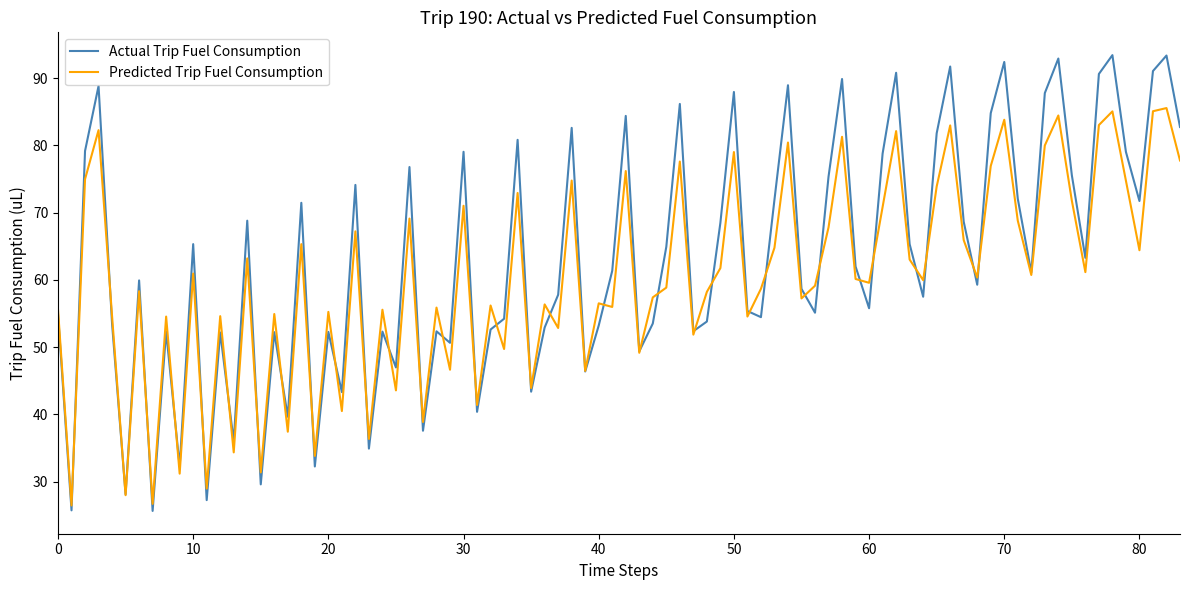

Which series has the widest spread of values?

Actual Trip Fuel Consumption